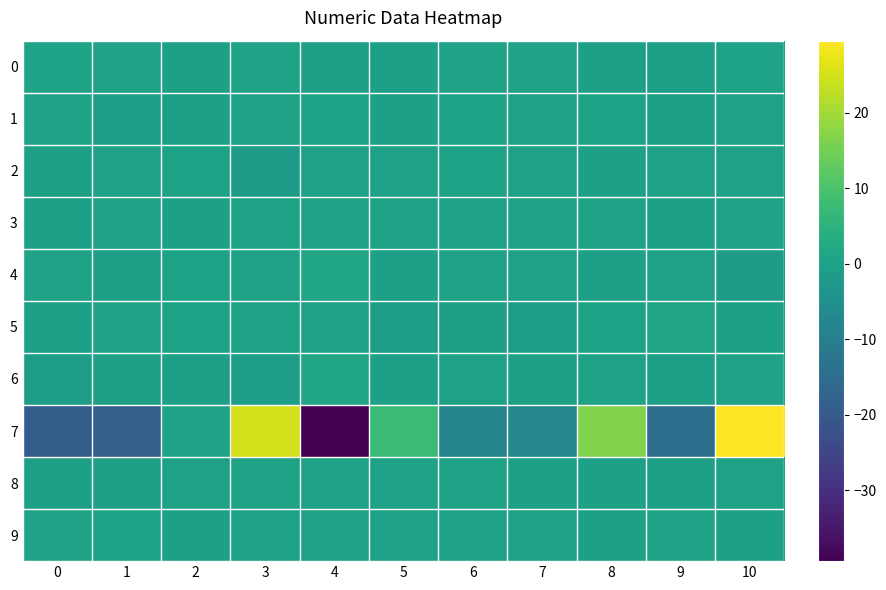

Which category has the highest value across all series?

10